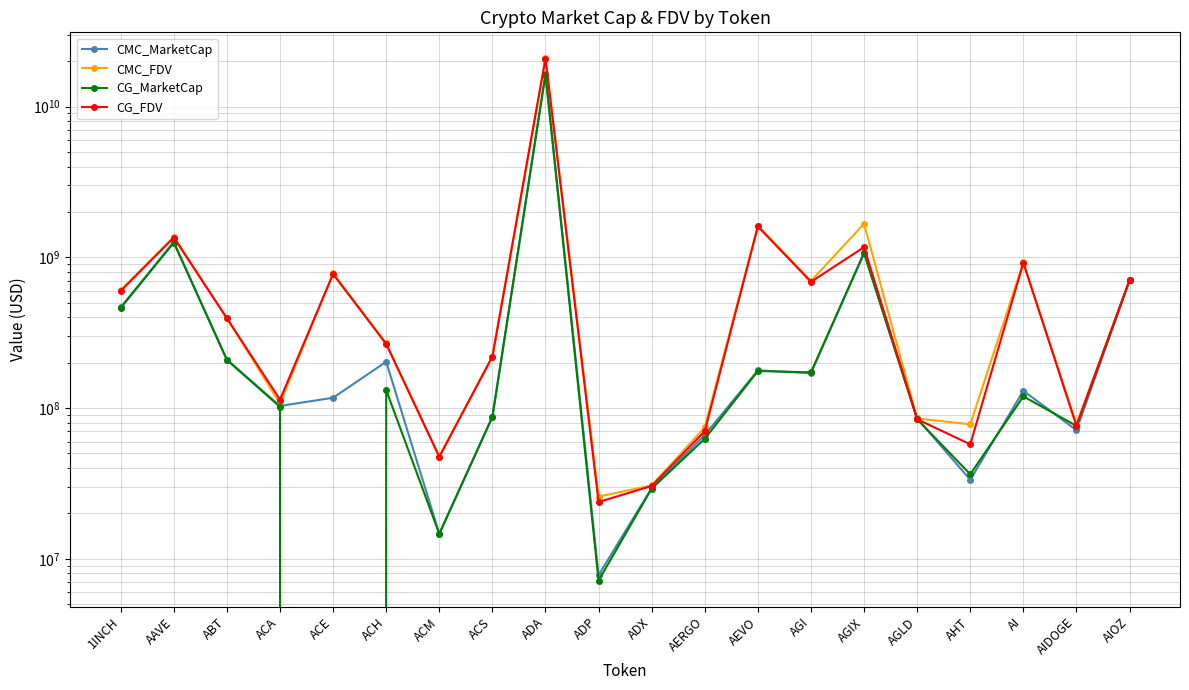

Between AGLD and ACE, which is larger?

ACE